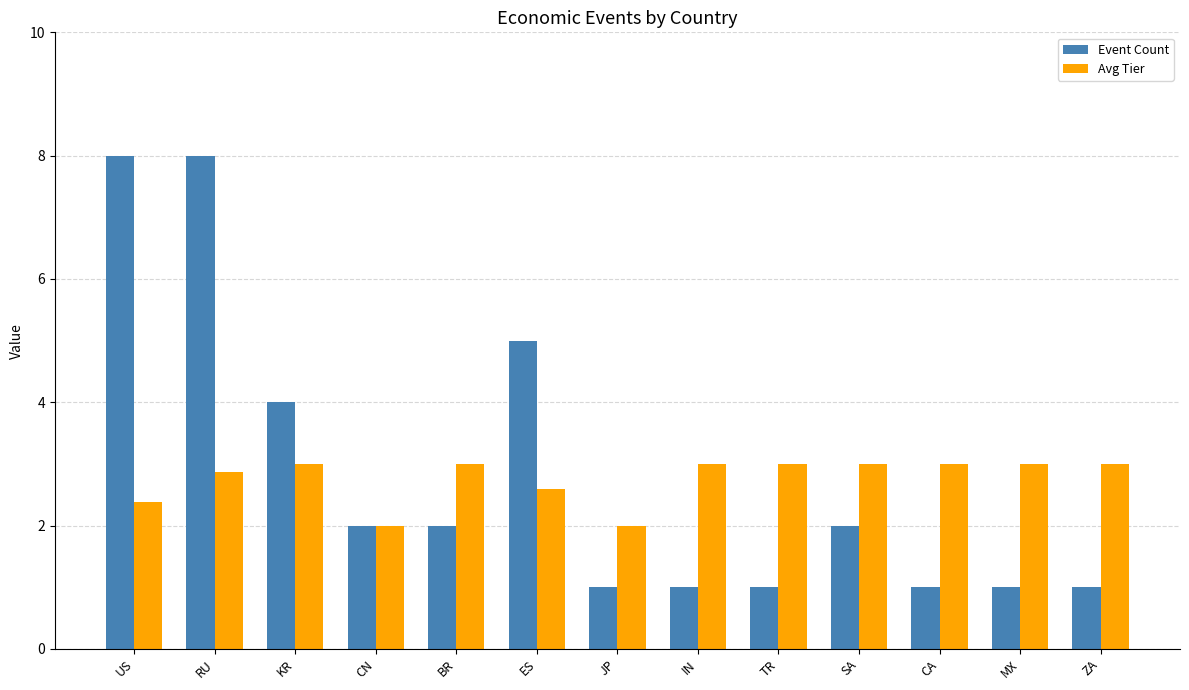

What is the difference between the maximum and minimum values in the Event Count series?

7.0